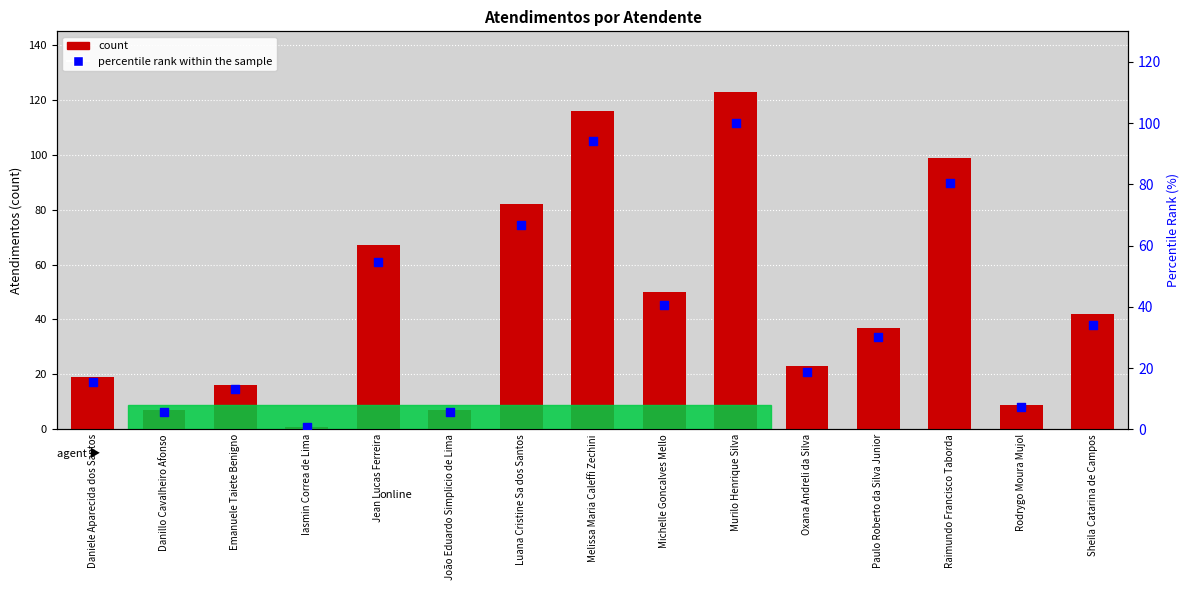

Which series has the largest Y range (max minus min)?

Atendimentos